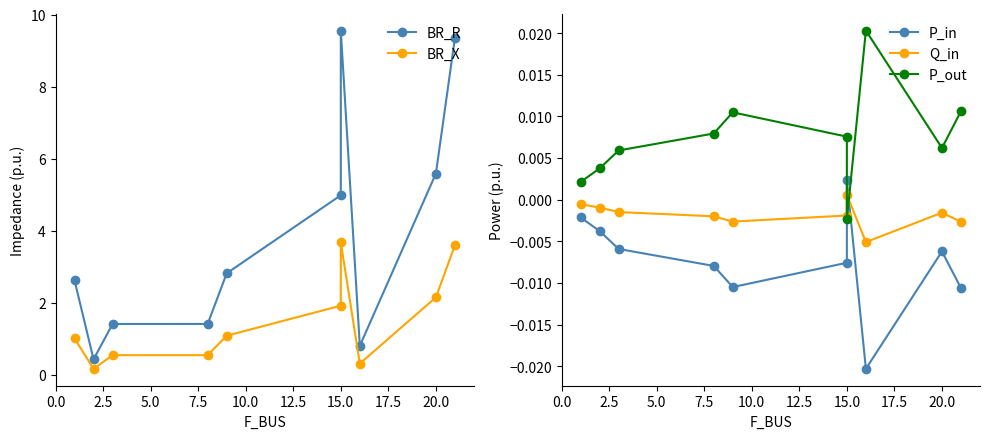

What is the value of the BR_R point at the 6th from the left?

5.0